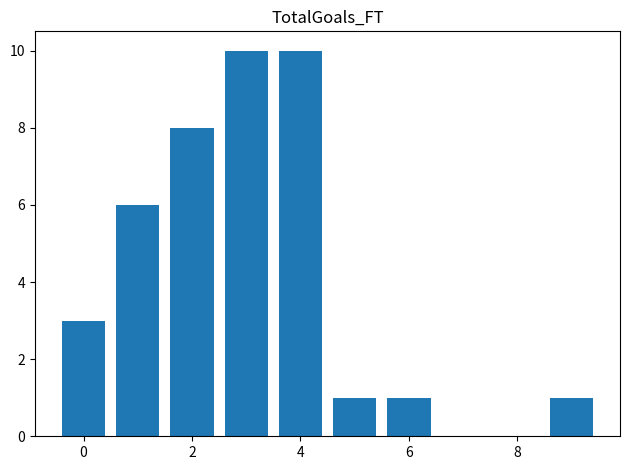

Count the values in the range 1 to 10.

8